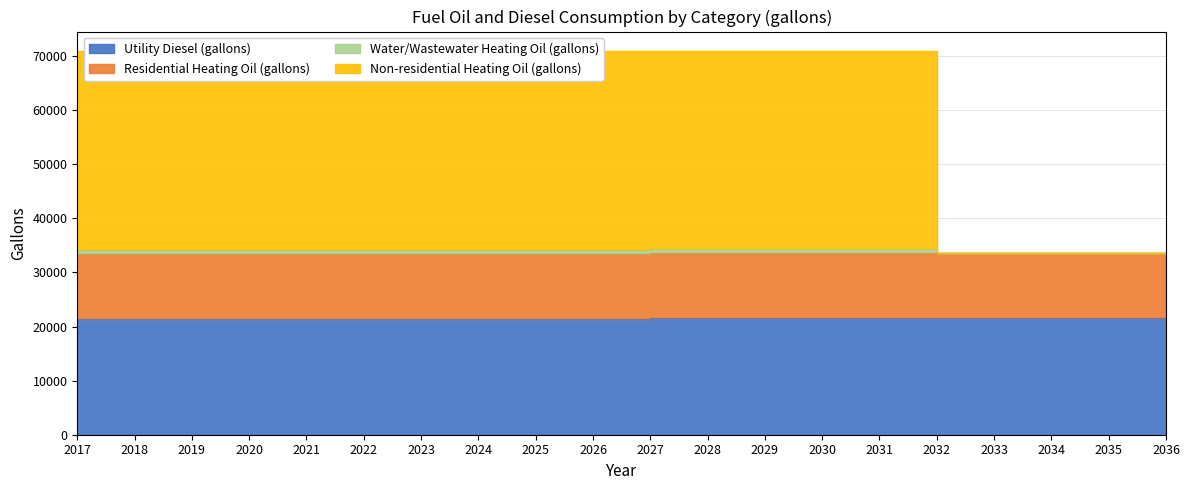

What is the sum of the Utility Diesel (gallons) values at 2033 and 2023?

42922.5